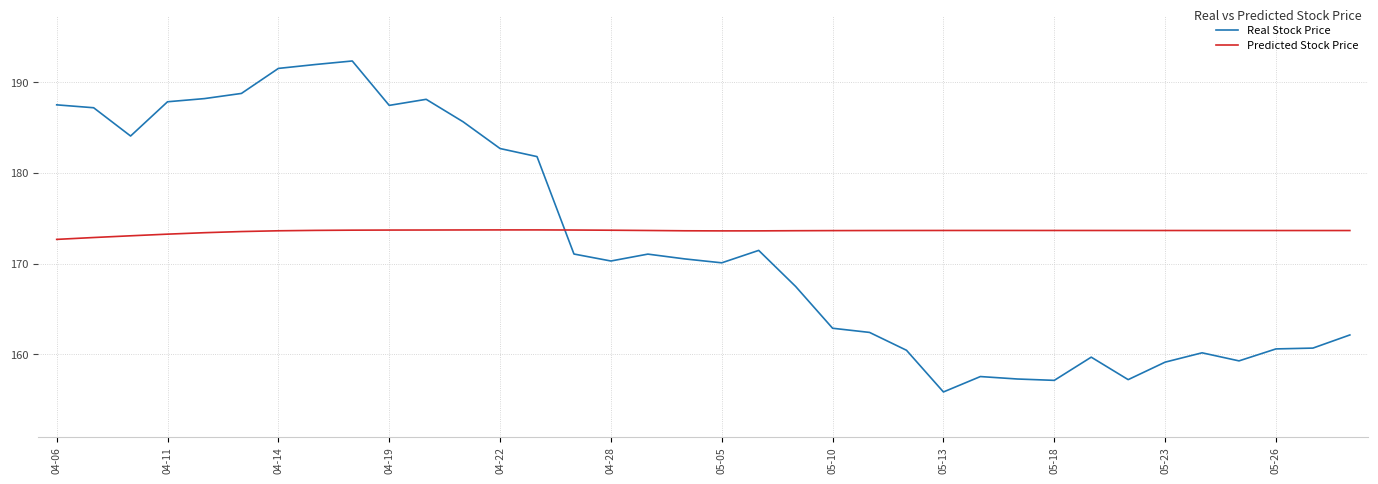

List the series in order of their peak value, highest first.

Real Stock Price, Predicted Stock Price